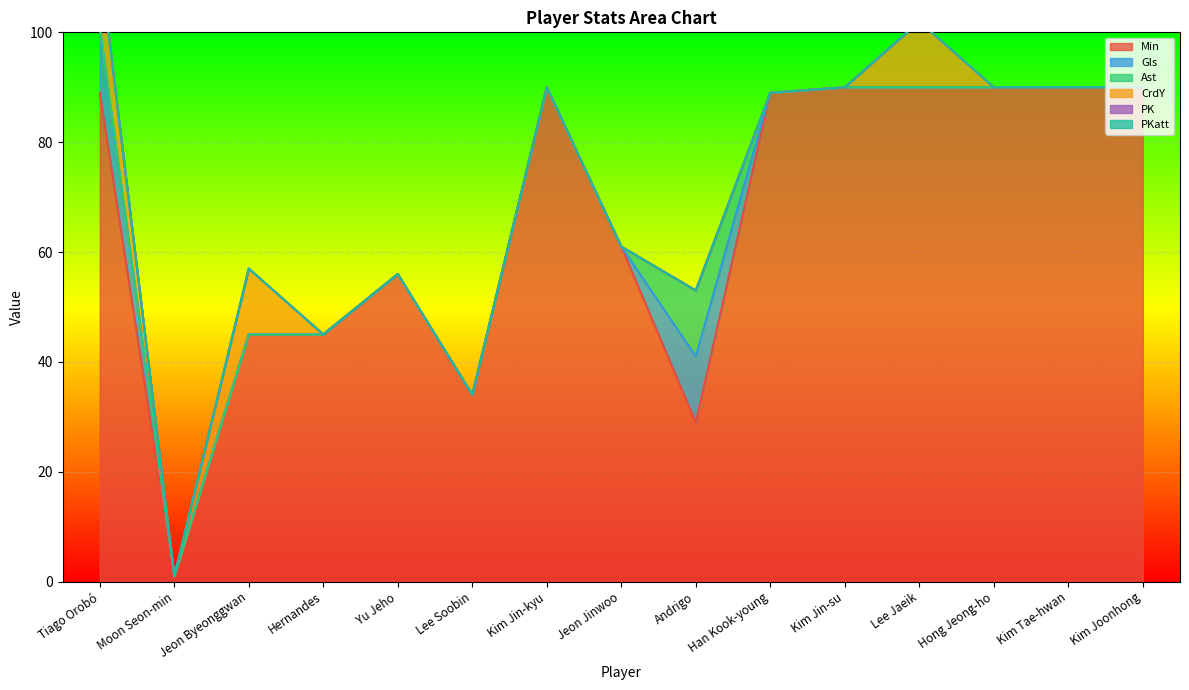

Between Tiago Orobó and Andrigo, which series saw the biggest shift?

Min